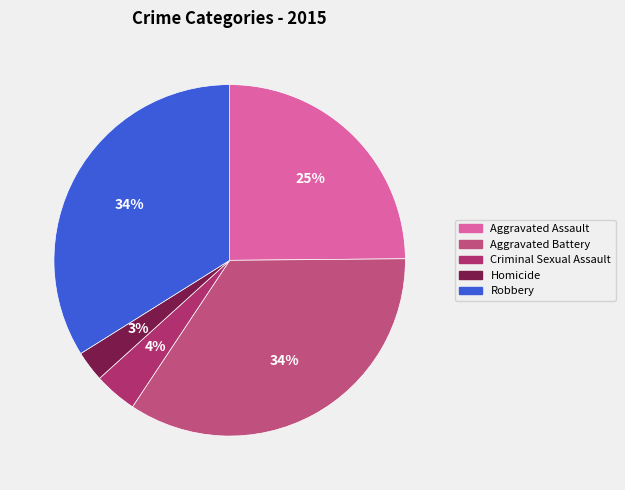

Which category has the smallest portion of the pie?

Homicide